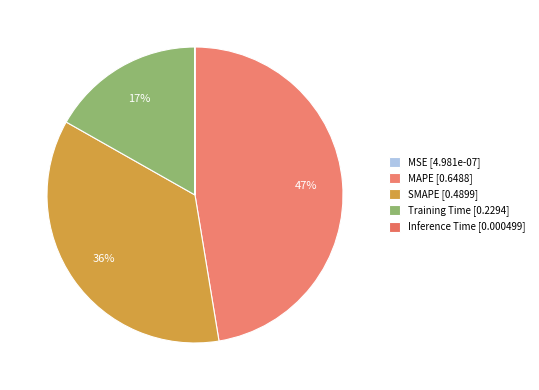

Is there any slice that represents more than half of the pie?

No